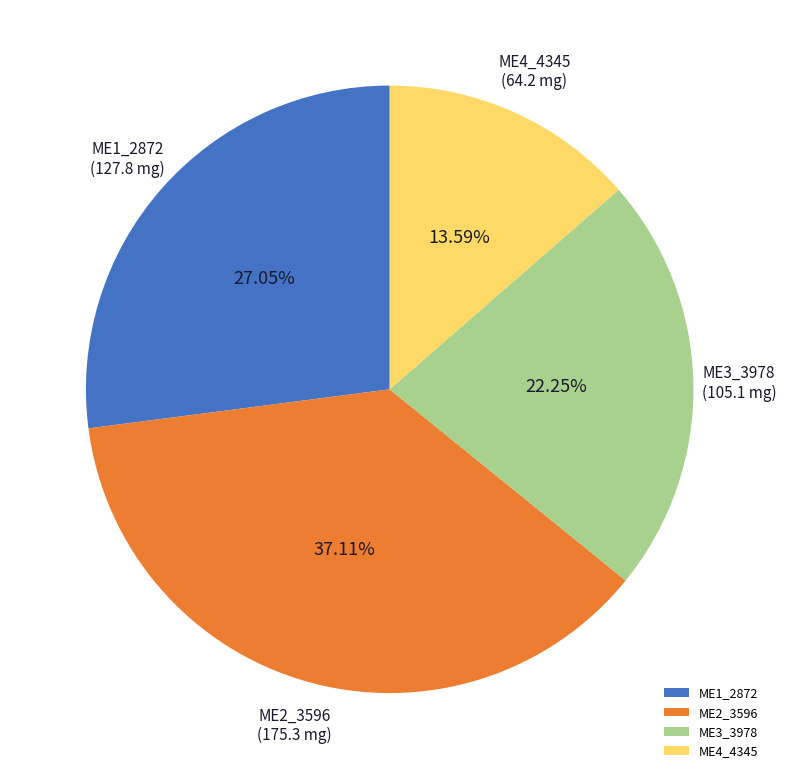

Is it true that ME1_2872 is 20% of the pie?

False